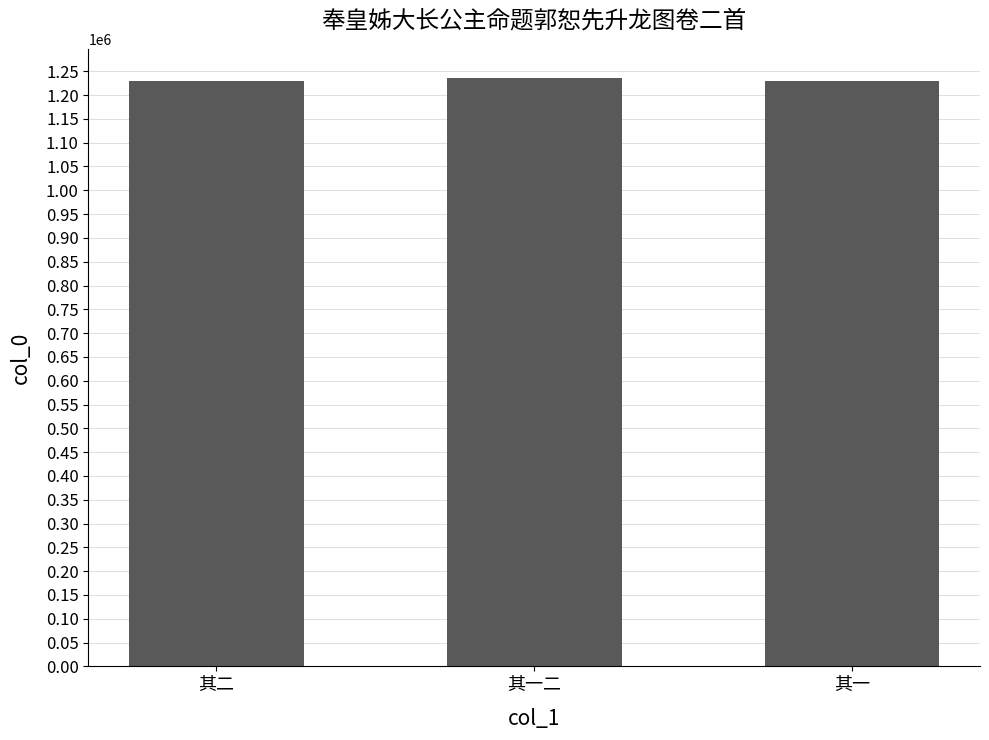

What is the maximum value shown in the chart?

1235347